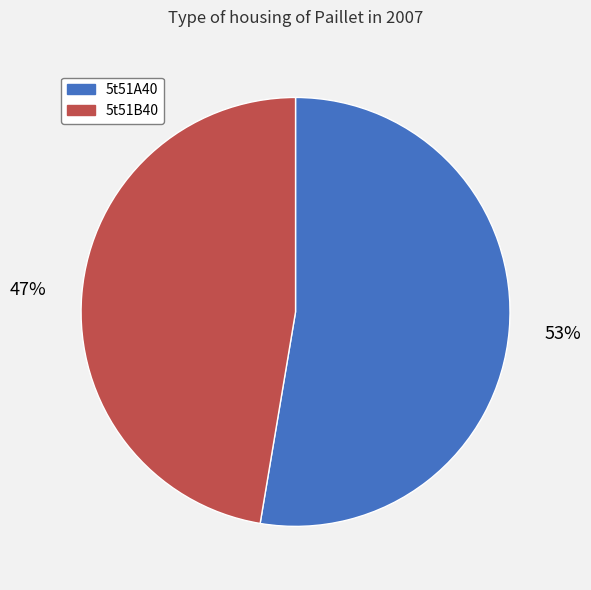

Count the number of slices in the pie.

2